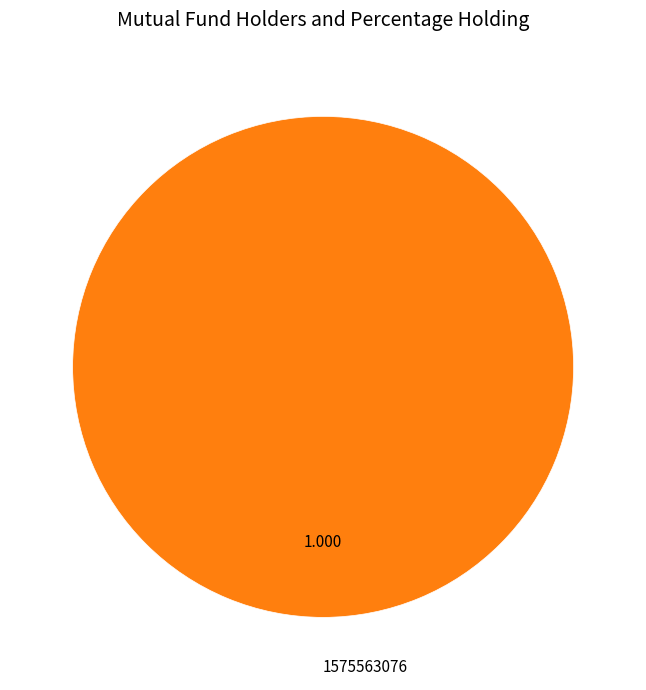

How many slices are in this pie chart?

1